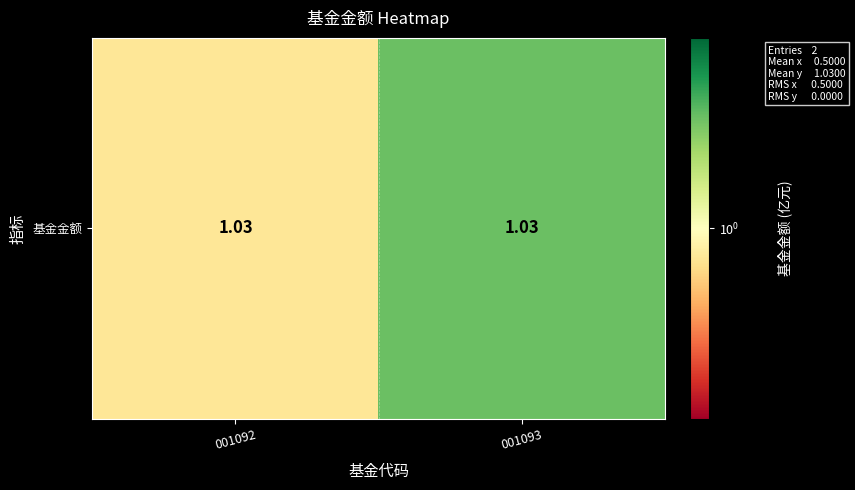

At which label does the data first exceed 1?

001093